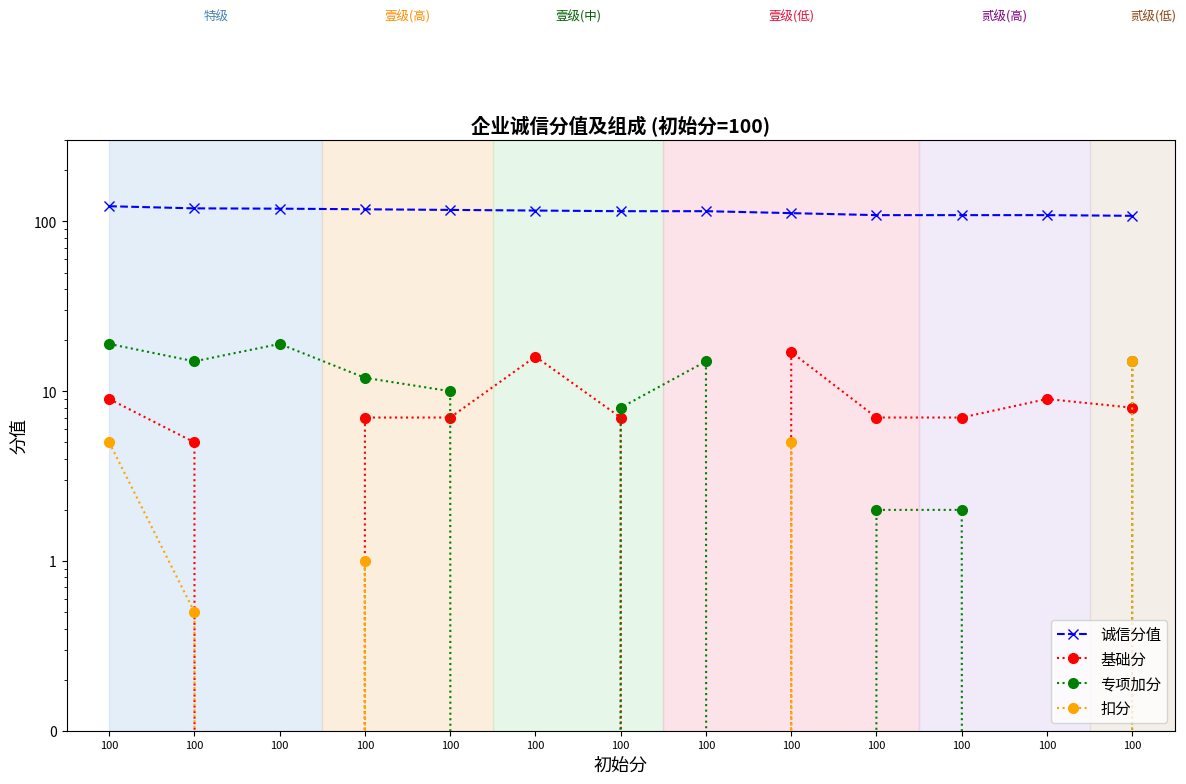

Which label corresponds to the smallest value in the chart?

100